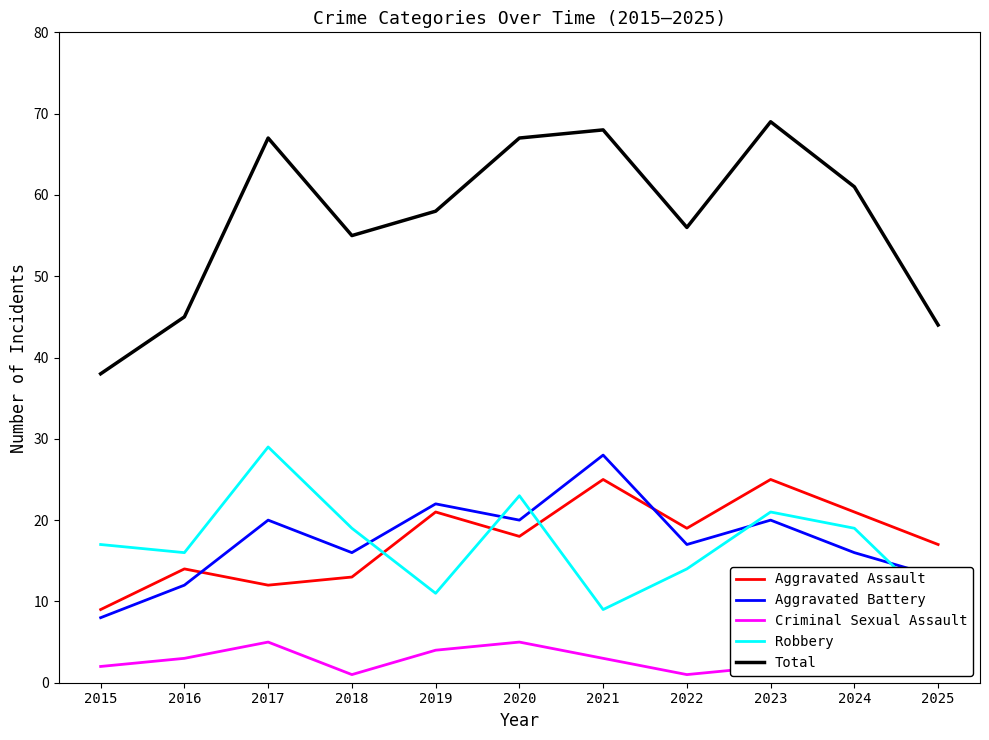

Which category has the lowest value in the Total series?

2015